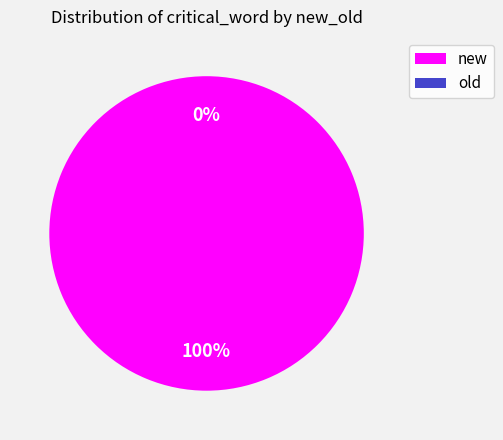

What is the largest slice in the pie chart?

new